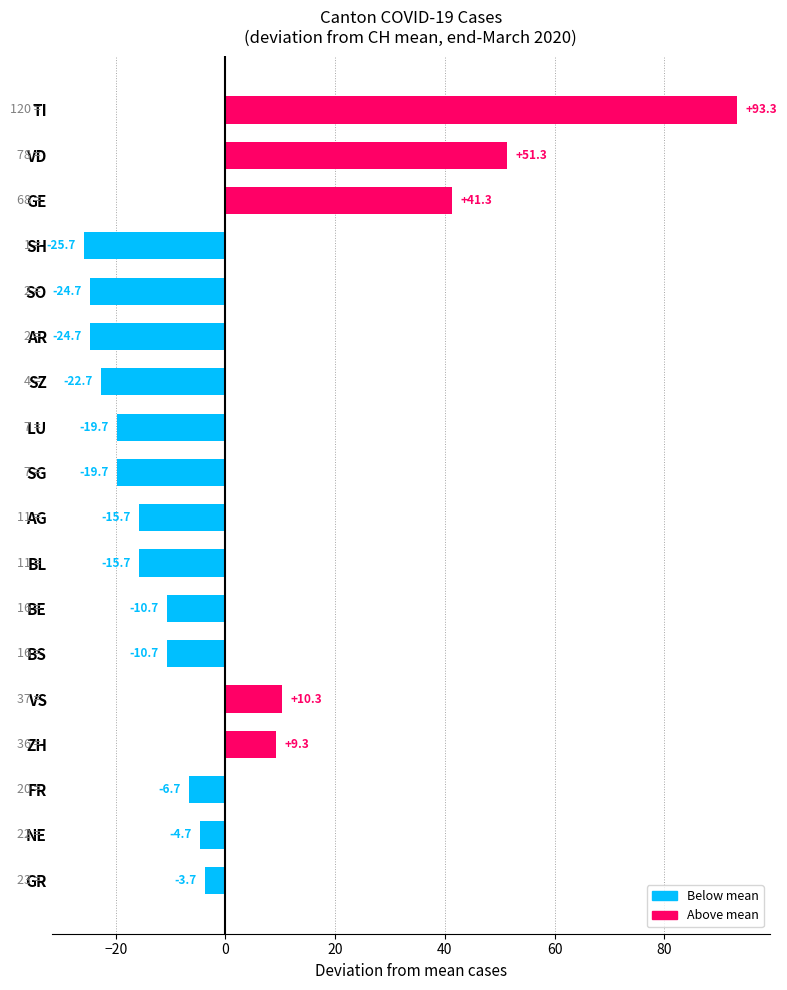

Does the chart contain stacked bars?

No